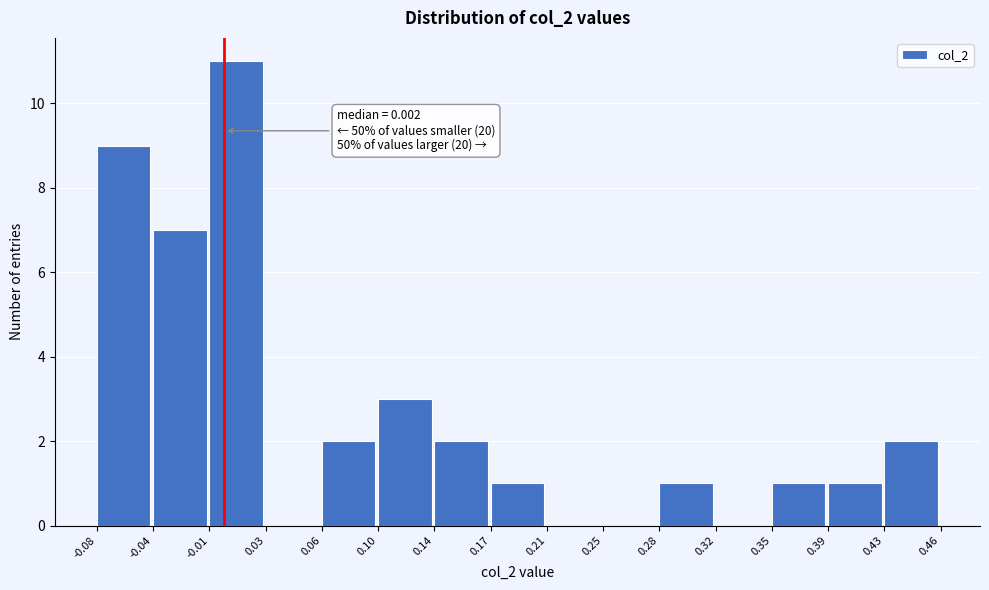

Over which range of the x-axis is the bar tallest?

-0.01 to 0.03